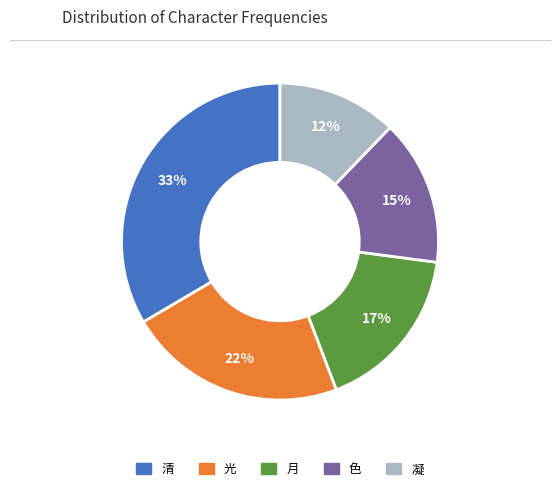

Which has a higher value, 色 or 凝?

色